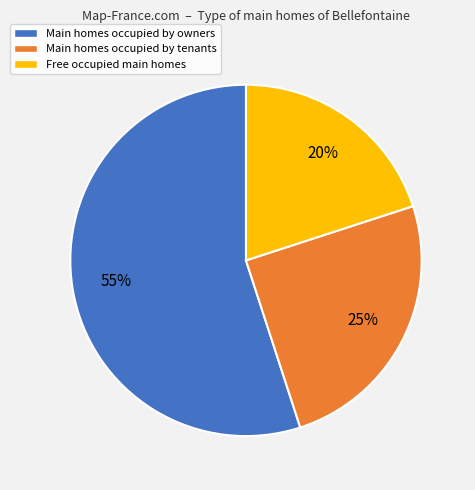

To the nearest percent, what is the average slice percentage?

33%